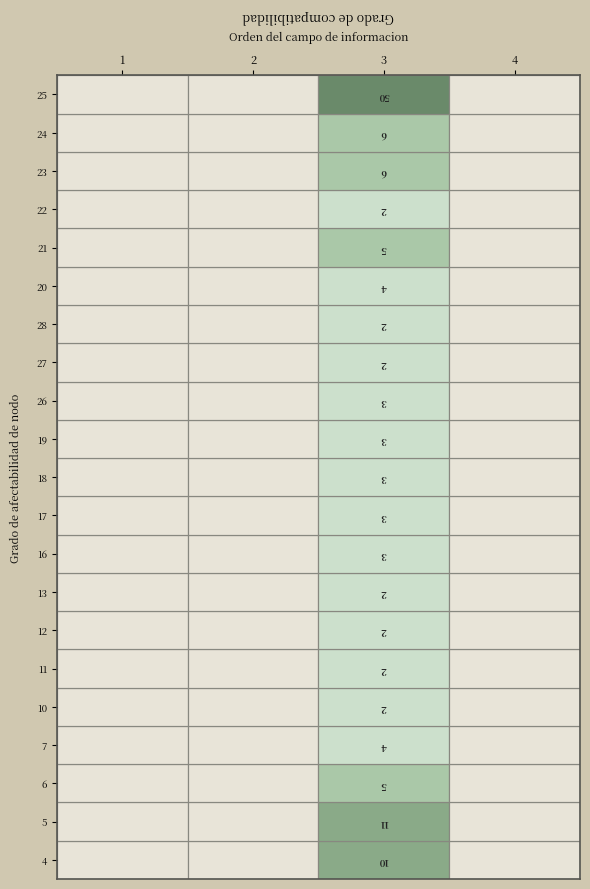

Reading left to right, list all the values displayed in this chart.

4: 0	0	0	0	0	0	0	0	0	0	0	0	0	0	0	0	0	0	0	0	0
2: 0	0	0	0	0	0	0	0	0	0	0	0	0	0	0	0	0	0	0	0	0
3: 10	11	5	4	2	2	2	2	3	3	3	3	3	2	2	4	5	2	6	6	50
1: 0	0	0	0	0	0	0	0	0	0	0	0	0	0	0	0	0	0	0	0	0